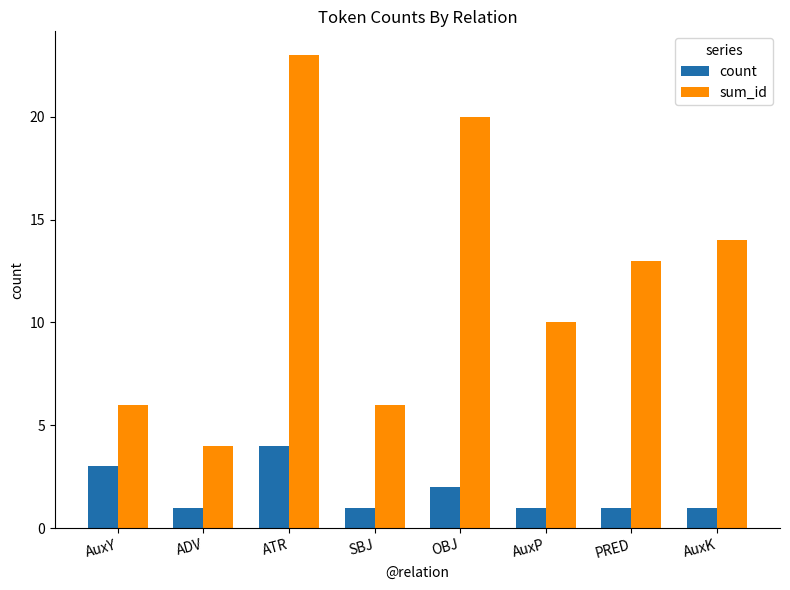

What is the label of the 6th bar from the right?

ATR